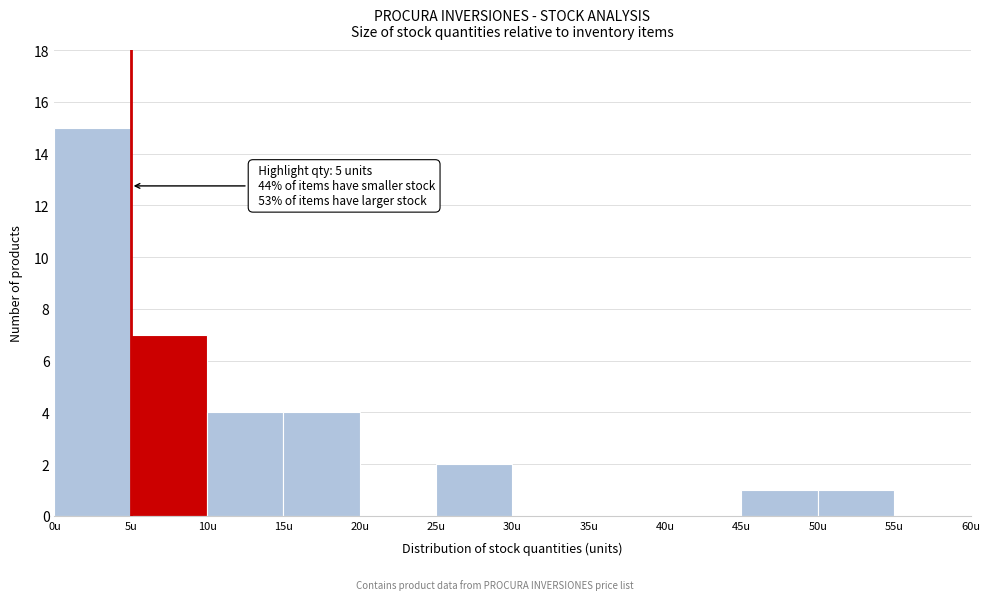

Over which range of the x-axis is the bar tallest?

0 to 5